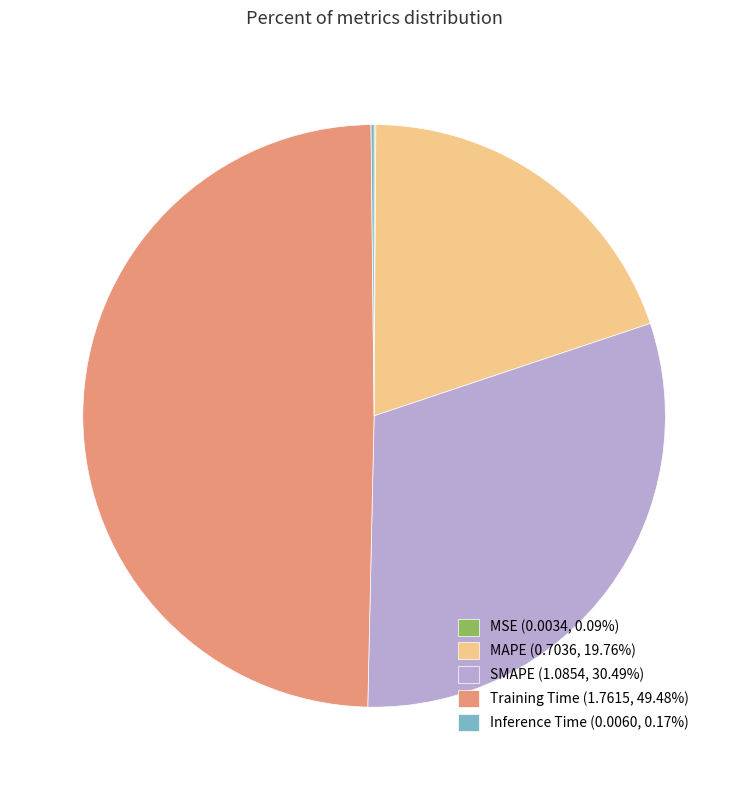

Is the sum of MAPE (0.7036, 19.76%) and SMAPE (1.0854, 30.49%) greater than half?

Yes